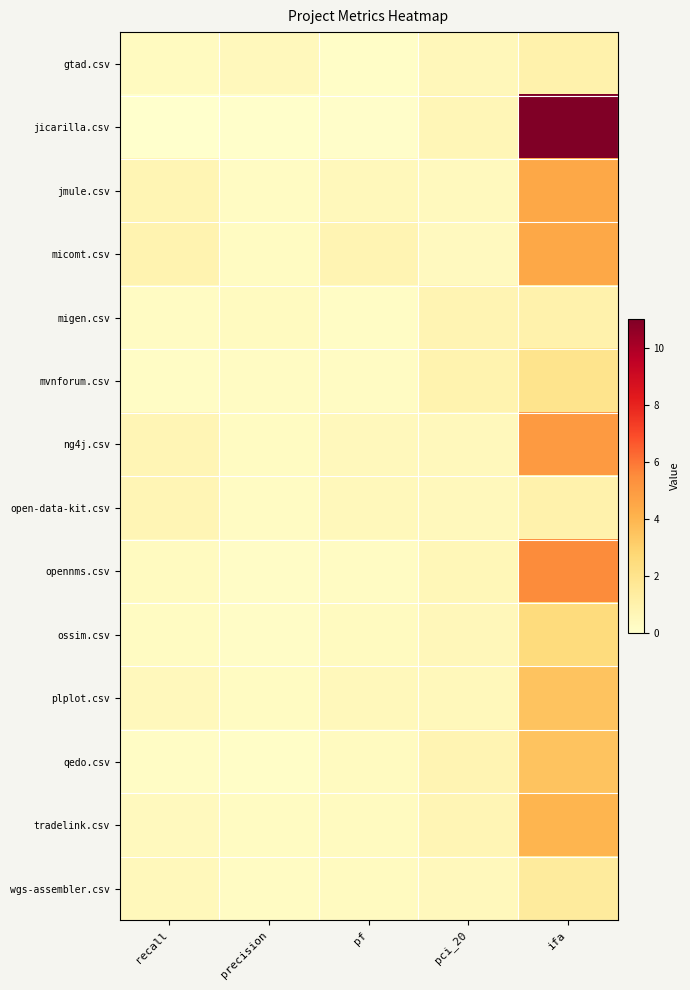

Reading left to right, transcribe all the data shown in this chart.

gtad.csv: recall=0.4	precision=0.5	pf=0.1	pci_20=0.6	ifa=1.0
jicarilla.csv: recall=0.0	precision=0.1	pf=0.1	pci_20=0.7	ifa=11.0
jmule.csv: recall=0.7	precision=0.3	pf=0.6	pci_20=0.4	ifa=4.5
micomt.csv: recall=0.9	precision=0.3	pf=0.8	pci_20=0.4	ifa=4.5
migen.csv: recall=0.3	precision=0.3	pf=0.2	pci_20=0.8	ifa=1.0
mvnforum.csv: recall=0.2	precision=0.3	pf=0.3	pci_20=0.9	ifa=2.0
ng4j.csv: recall=0.7	precision=0.3	pf=0.5	pci_20=0.5	ifa=5.0
open-data-kit.csv: recall=0.7	precision=0.3	pf=0.6	pci_20=0.5	ifa=1.0
opennms.csv: recall=0.4	precision=0.2	pf=0.3	pci_20=0.6	ifa=5.5
ossim.csv: recall=0.3	precision=0.2	pf=0.4	pci_20=0.6	ifa=2.5
plplot.csv: recall=0.5	precision=0.3	pf=0.6	pci_20=0.5	ifa=3.5
qedo.csv: recall=0.2	precision=0.2	pf=0.4	pci_20=0.8	ifa=3.5
tradelink.csv: recall=0.4	precision=0.3	pf=0.4	pci_20=0.7	ifa=4.0
wgs-assembler.csv: recall=0.5	precision=0.3	pf=0.4	pci_20=0.5	ifa=1.5